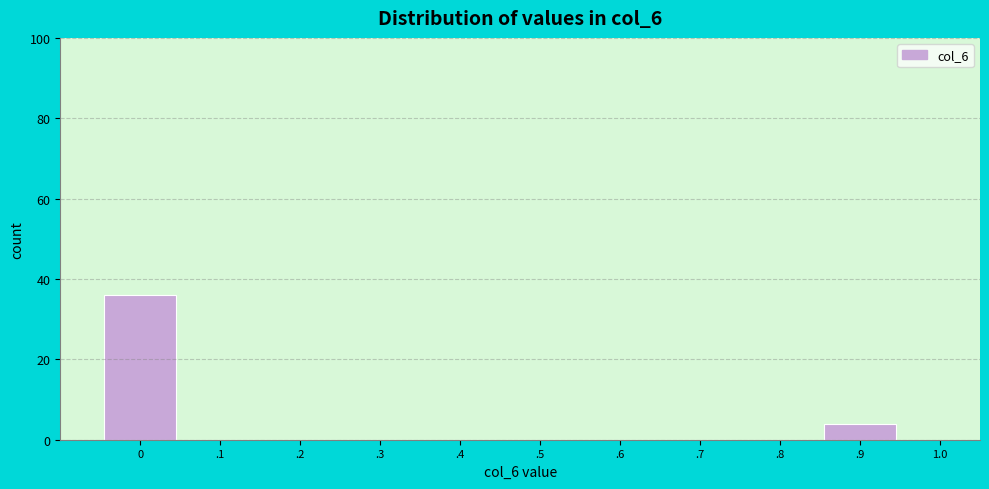

Reading right to left, transcribe all the data shown in this chart.

.9=4	.8=0	.7=0	.6=0	.5=0	.4=0	.3=0	.2=0	.1=0	0=36